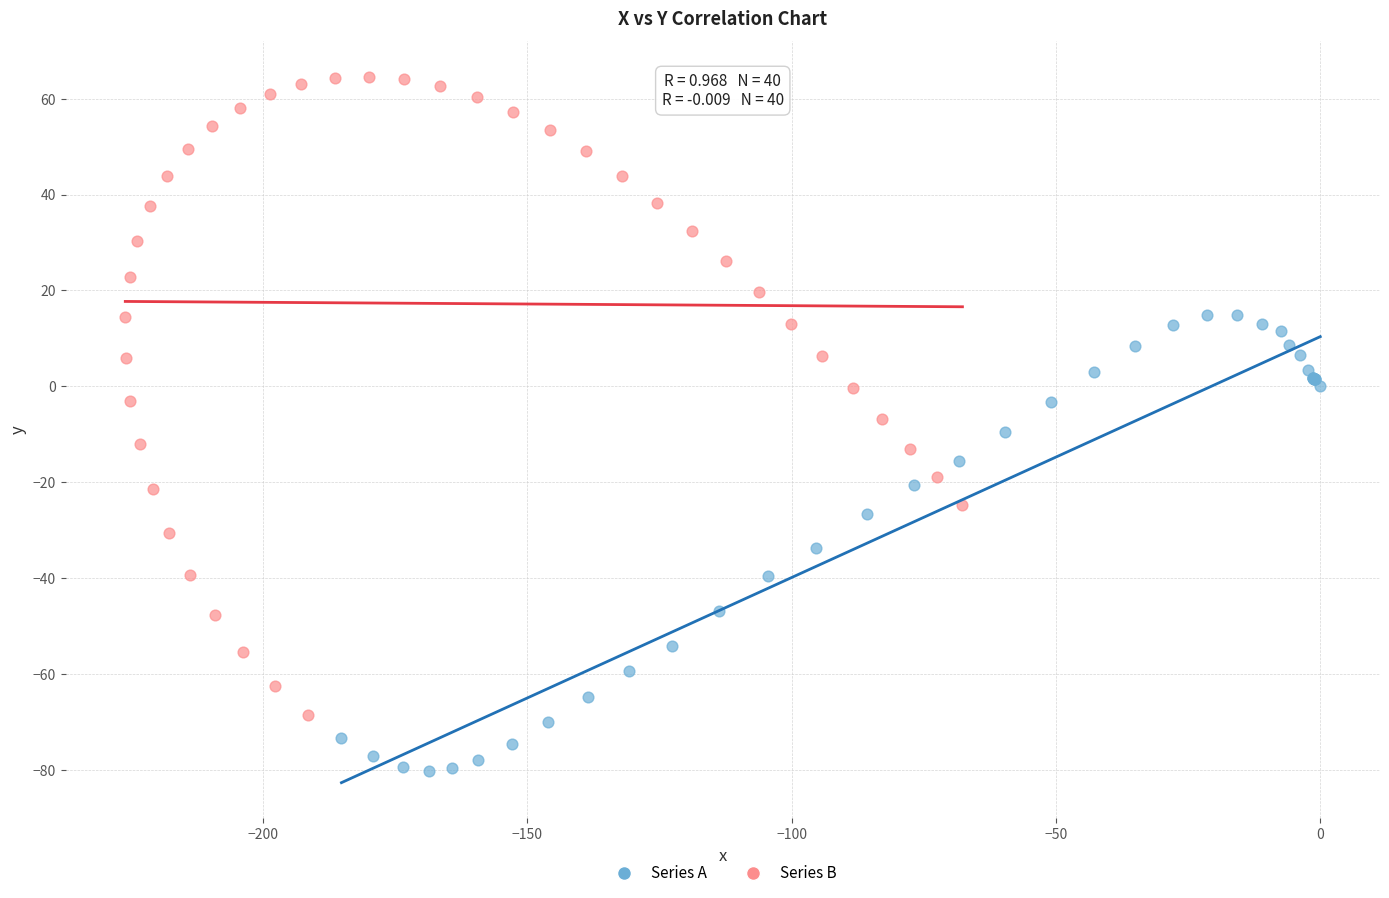

Which series has the largest Y range (max minus min)?

Series B